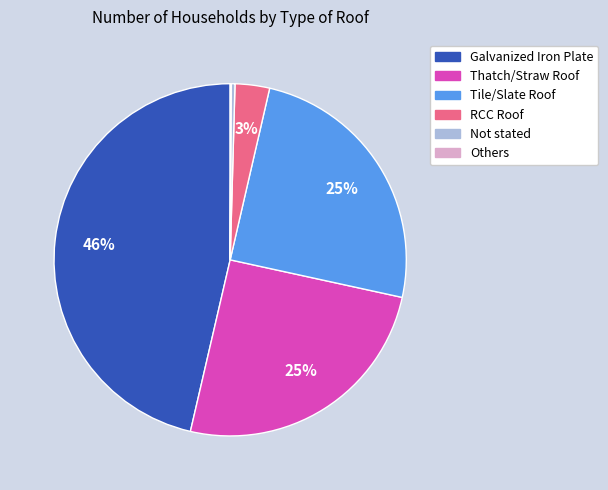

Is Thatch/Straw Roof the majority of the pie?

No